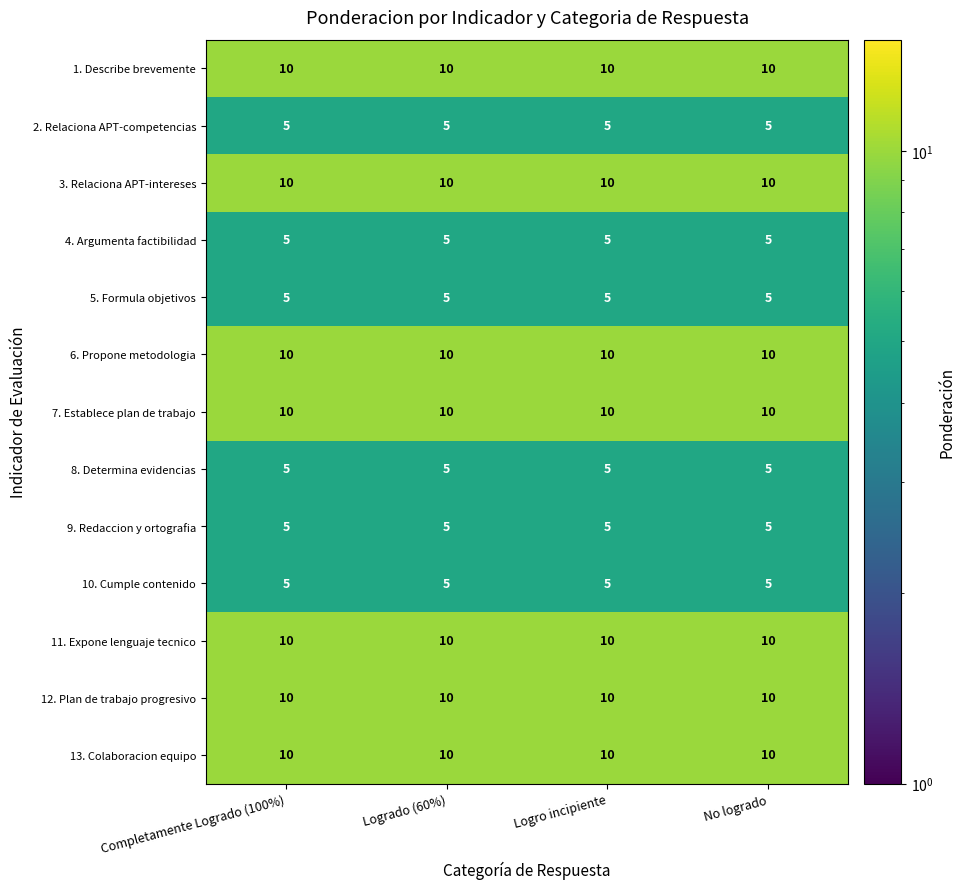

What is the total value across all series at No logrado?

100